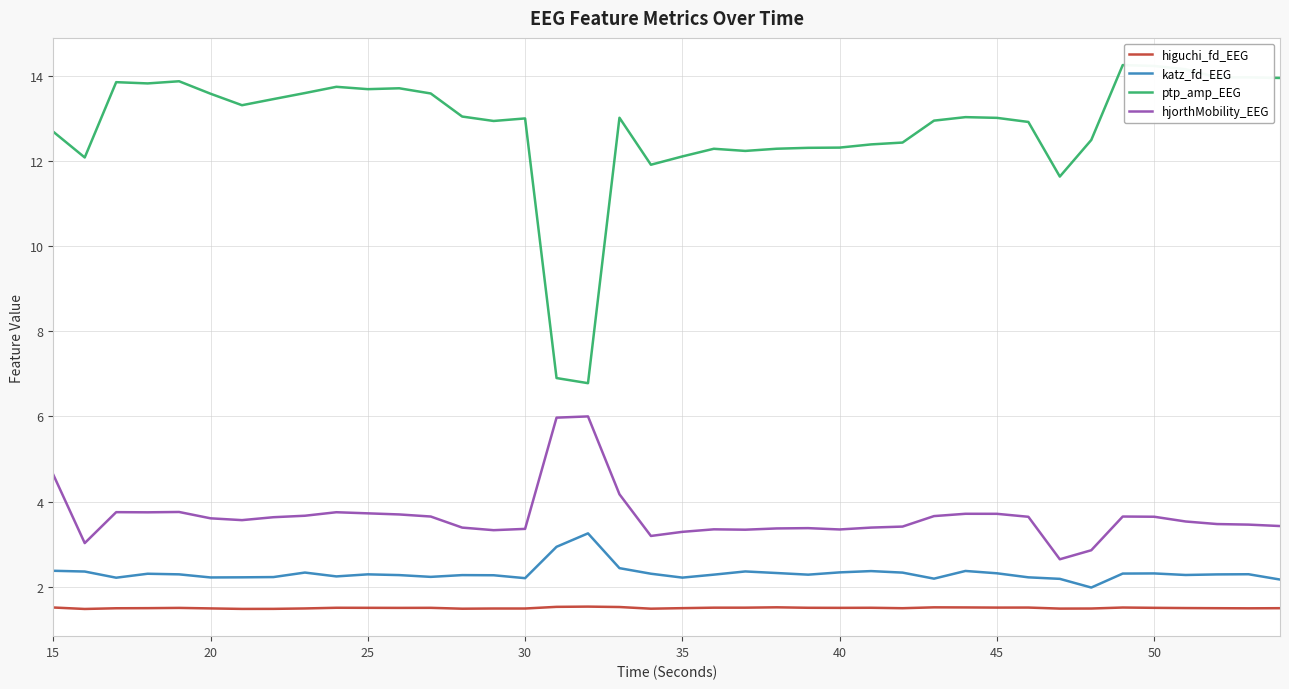

What is the greatest value displayed?

14.3